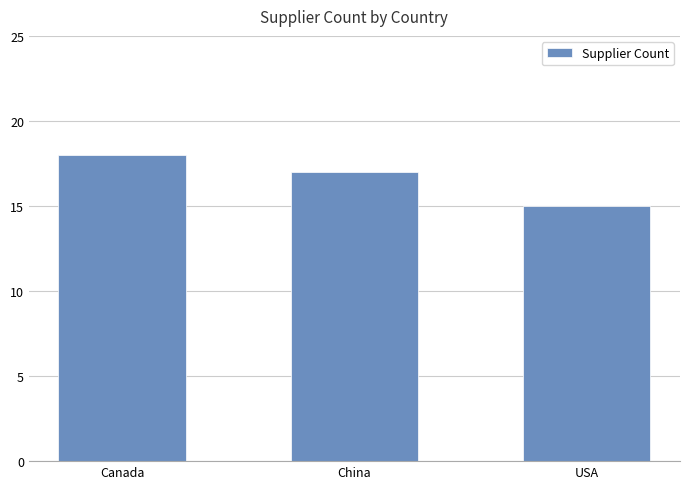

Is it true that the value at Canada is 31?

False